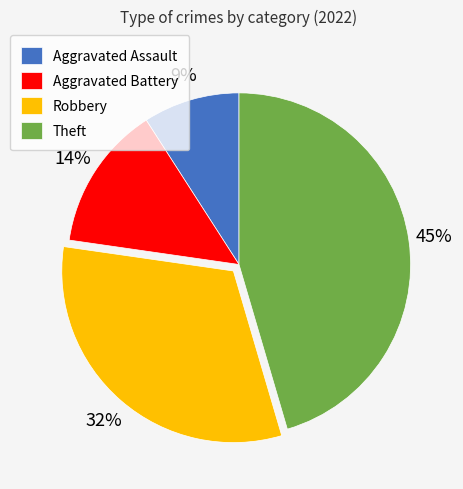

To the nearest percent, what is the combined percentage of Aggravated Assault and Aggravated Battery?

23%